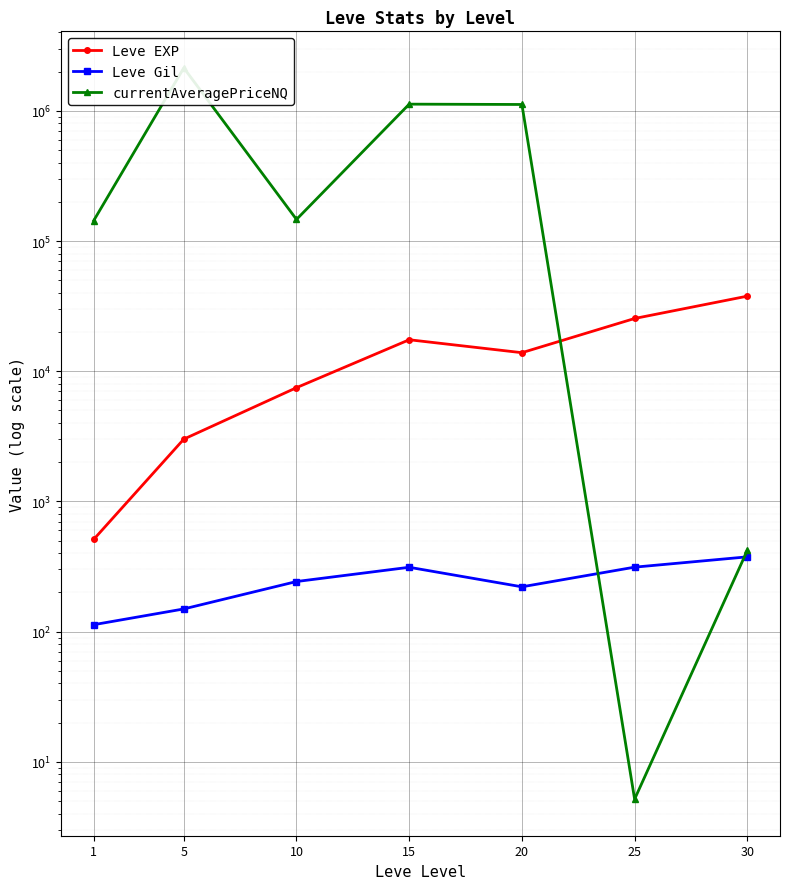

What is the sum of all Leve Gil values?

1725.6